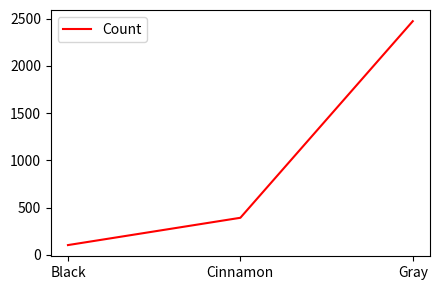

List the labels in order of value, smallest first.

Black, Cinnamon, Gray